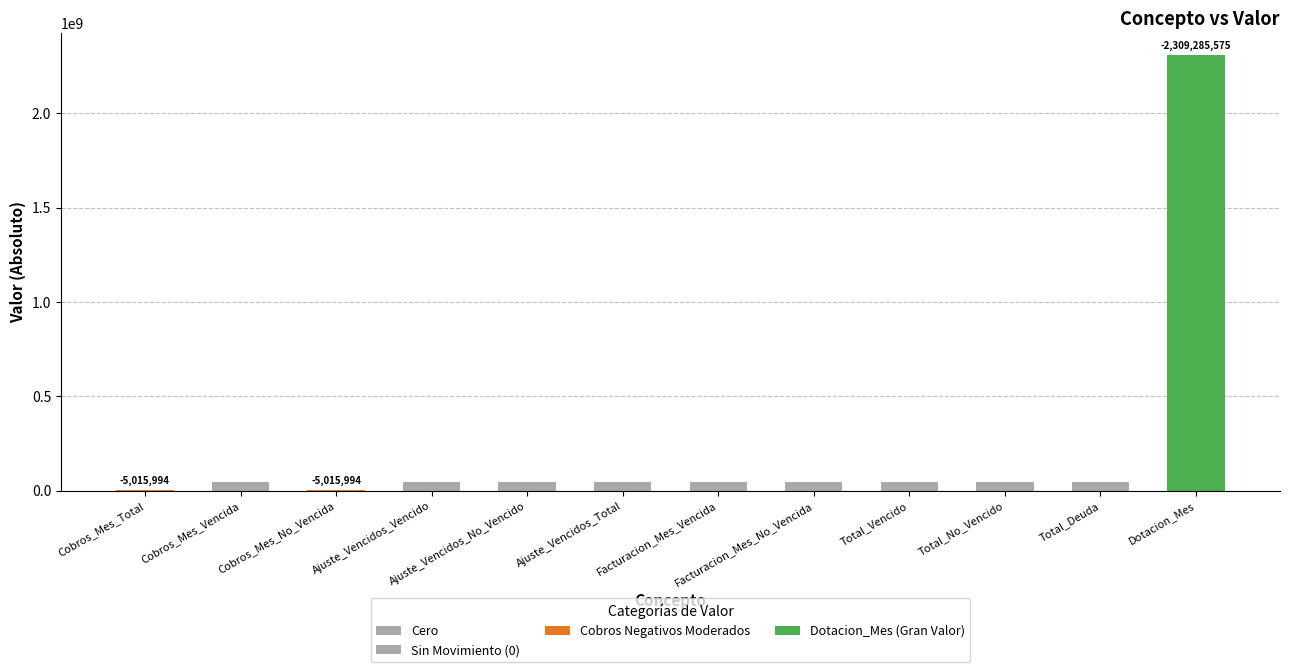

Rank the categories by value from lowest to highest.

Dotacion_Mes, Cobros_Mes_Total, Cobros_Mes_No_Vencida, Cobros_Mes_Vencida, Ajuste_Vencidos_Vencido, Ajuste_Vencidos_No_Vencido, Ajuste_Vencidos_Total, Facturacion_Mes_Vencida, Facturacion_Mes_No_Vencida, Total_Vencido, Total_No_Vencido, Total_Deuda